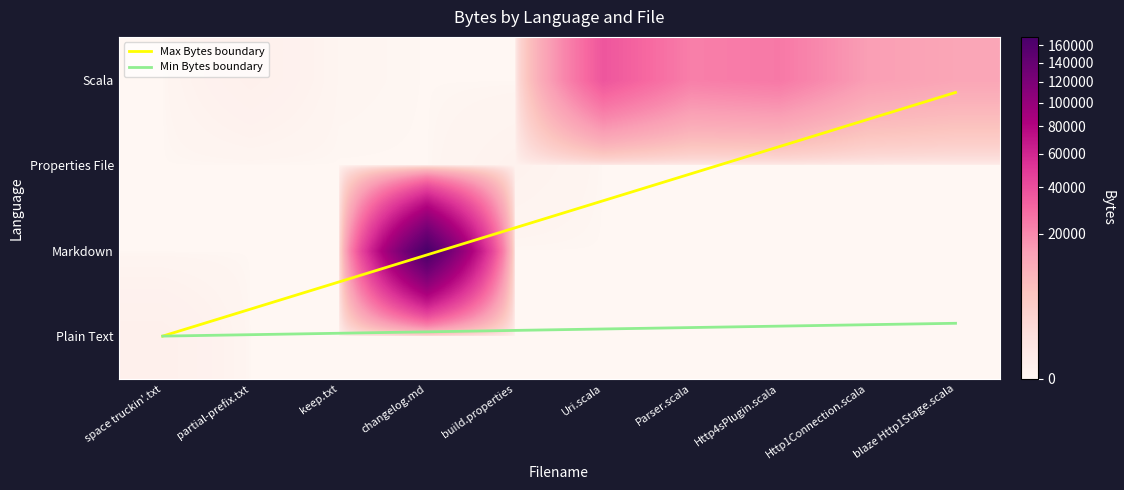

Is it true that Scala equals 0 at build.properties?

True